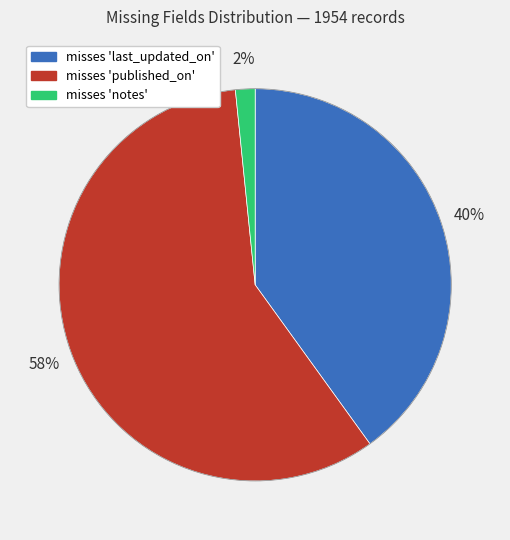

Is misses 'notes' the majority of the pie?

No